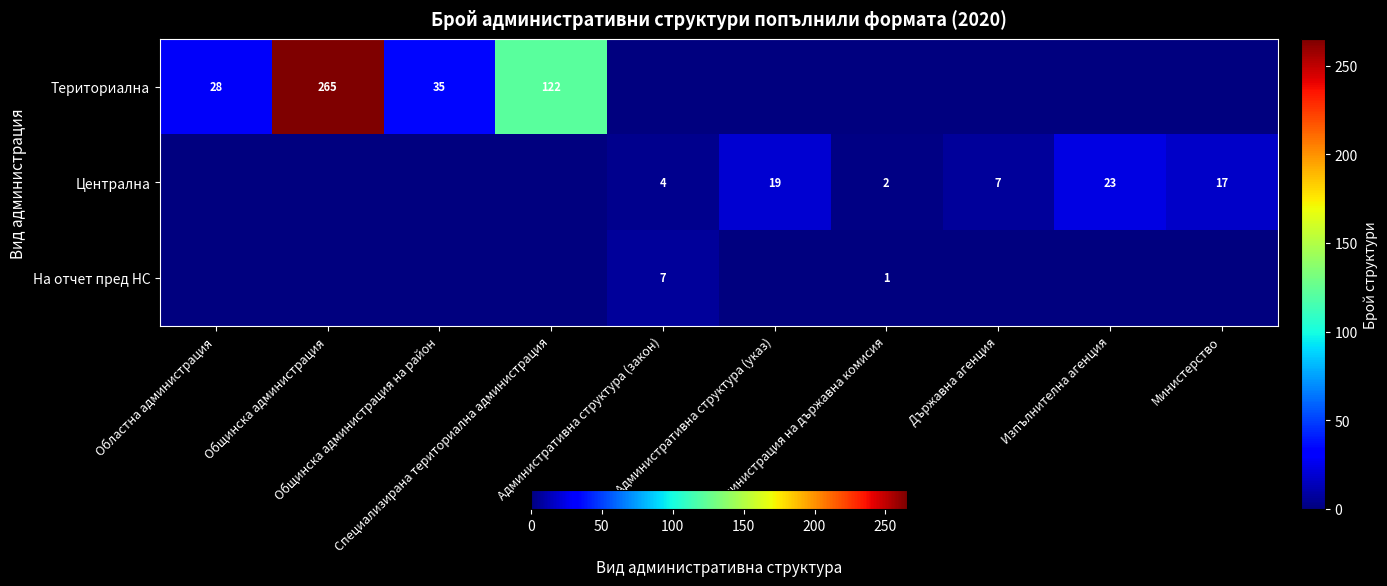

At which label does Централна first exceed 4?

Административна структура (указ)